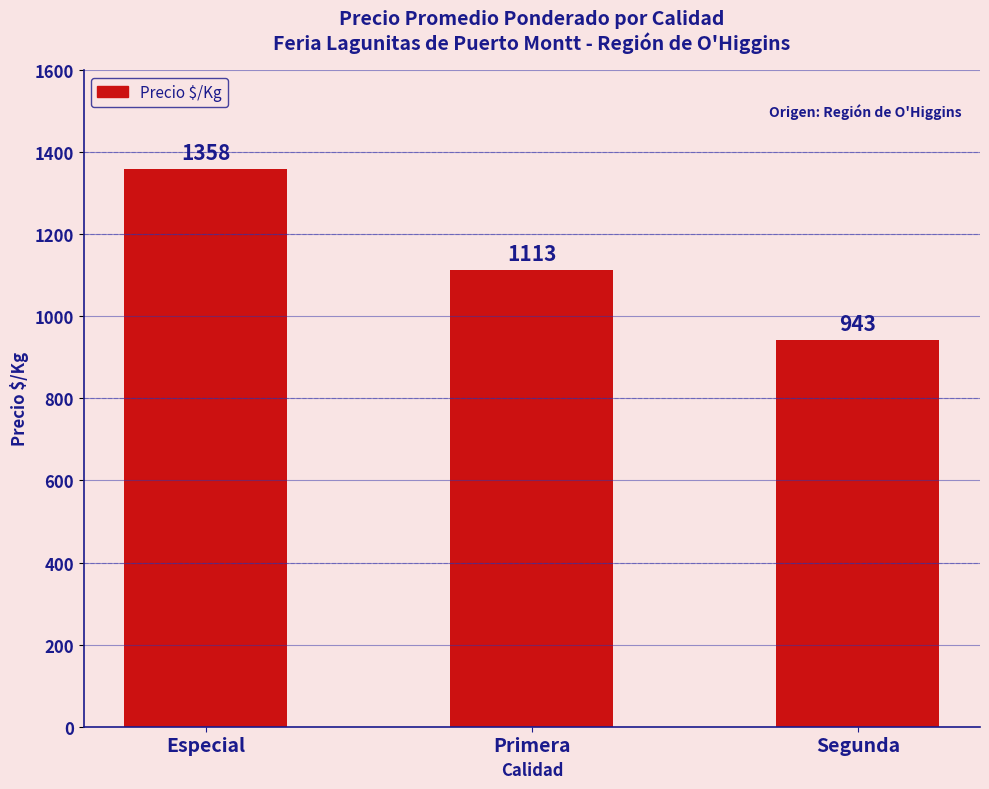

How many bars are there in total?

3